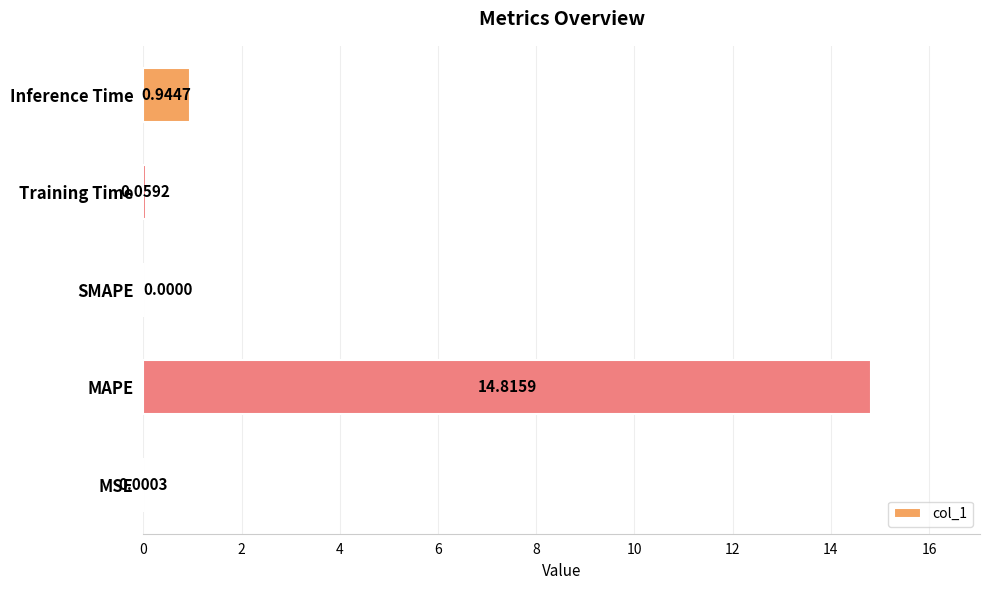

What is the average value?

3.2